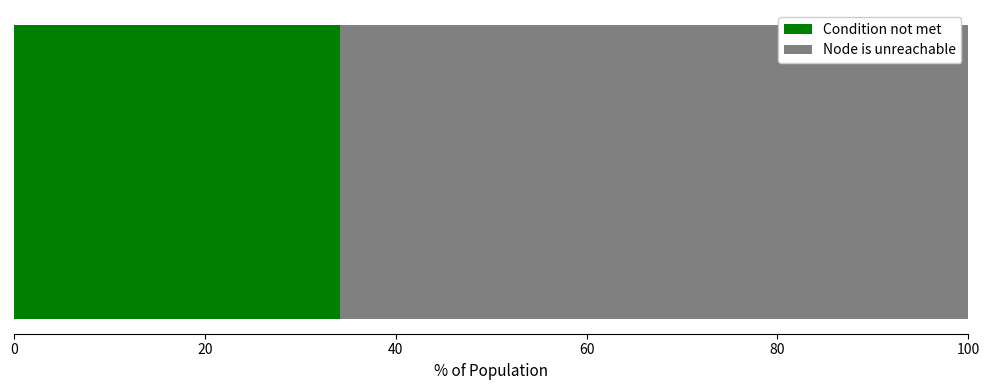

What is the lowest value of the Condition not met series?

34.1